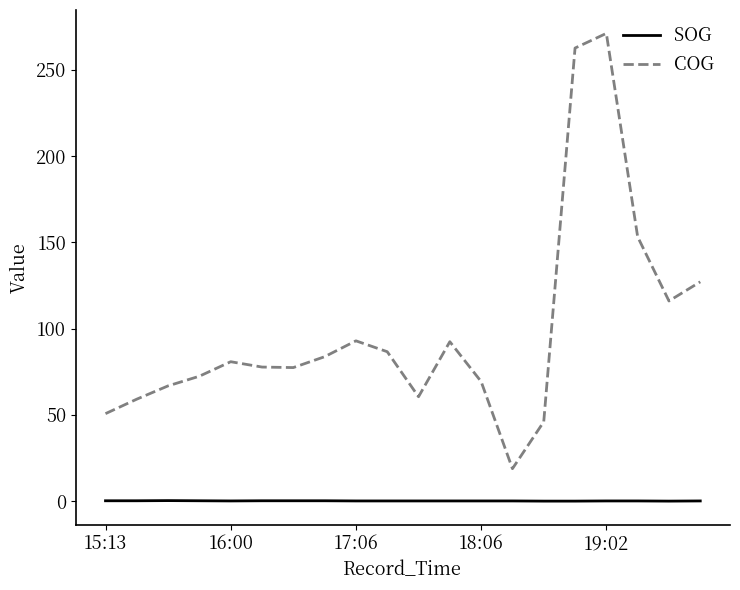

Which series has the largest range (max minus min)?

COG